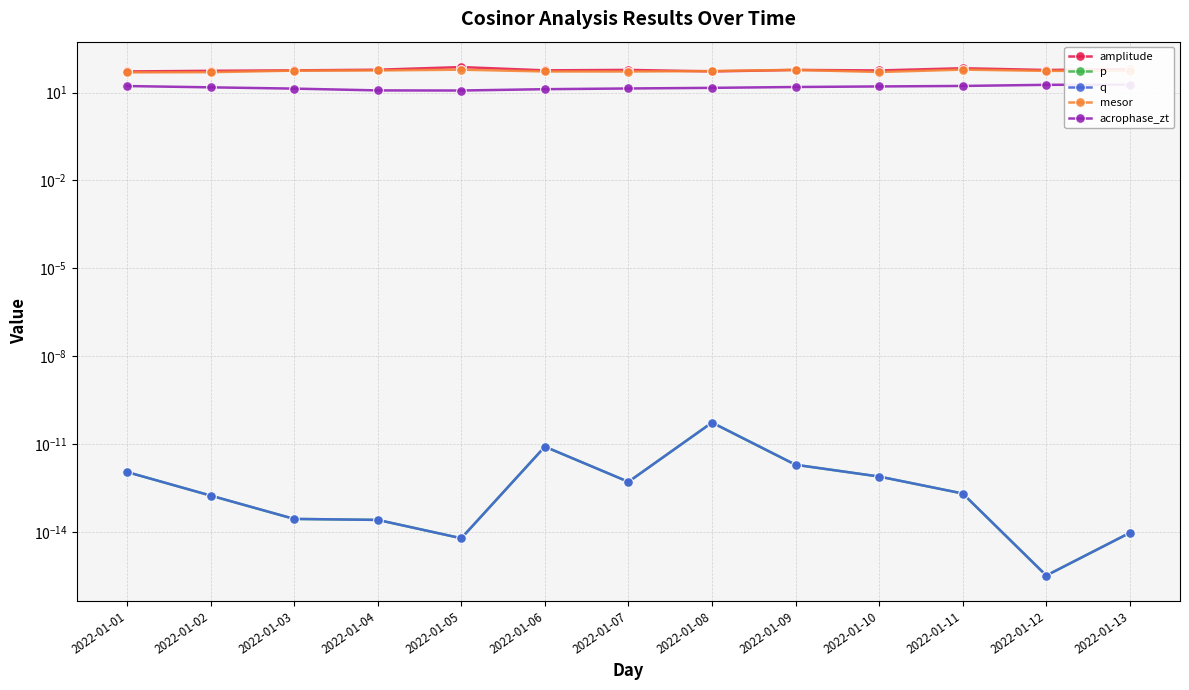

True or false: amplitude has more than 0 points higher than both neighbors.

True